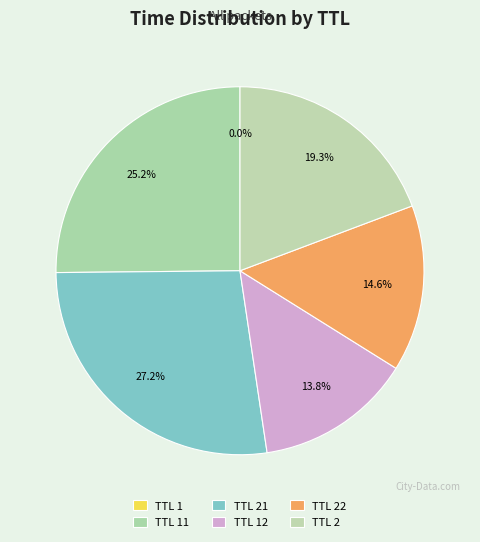

Which category has the smallest portion of the pie?

1